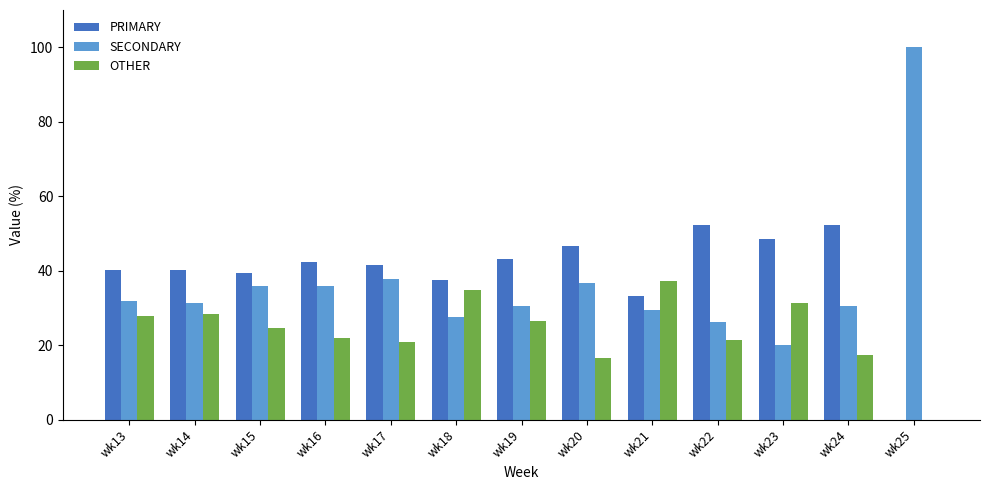

What is the sum of the SECONDARY values at wk18 and wk15?

63.4